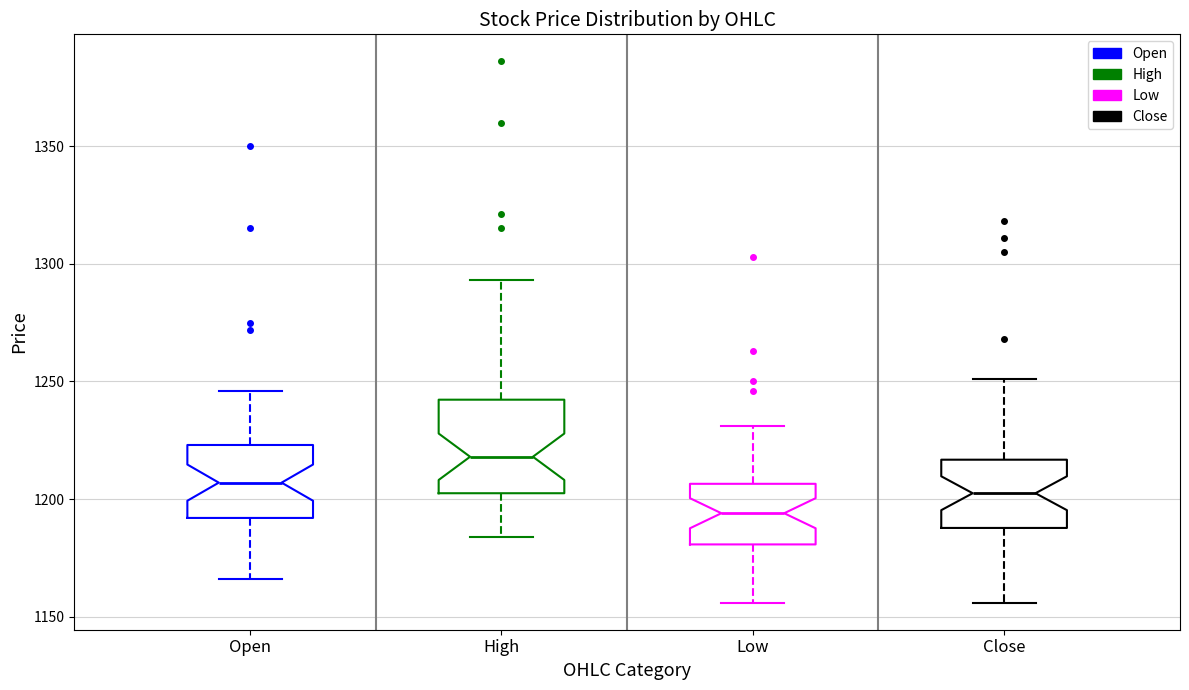

Where does the lower whisker of the box for Close end on the y-axis? The values are not printed on the chart, so give them approximately, as read against the axis.

1155